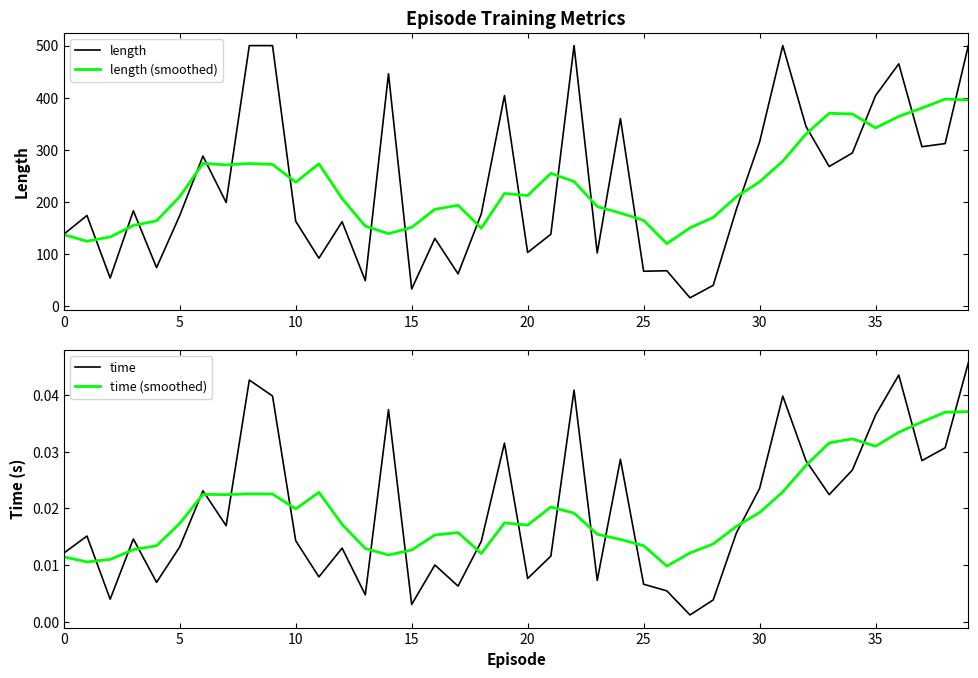

How many interior local peaks does the length (smoothed) series have?

8